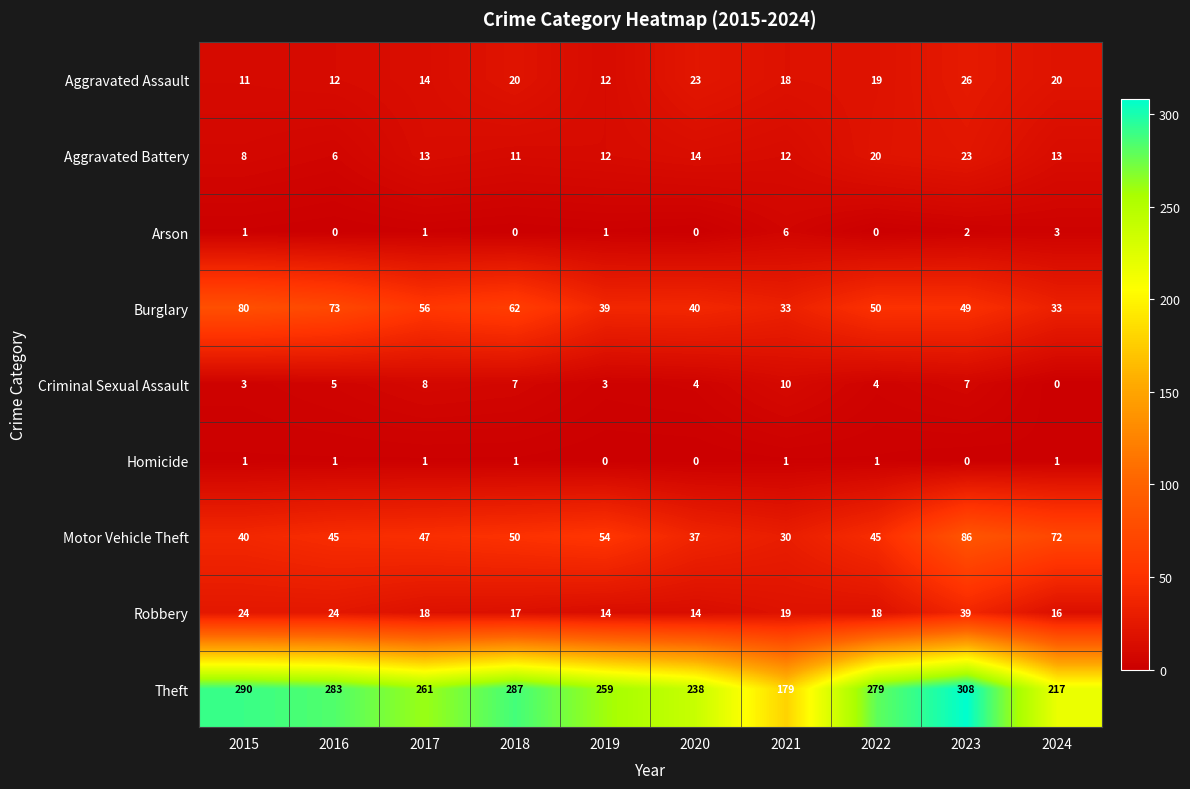

The value of Criminal Sexual Assault at 2015 is 5. True or false?

False